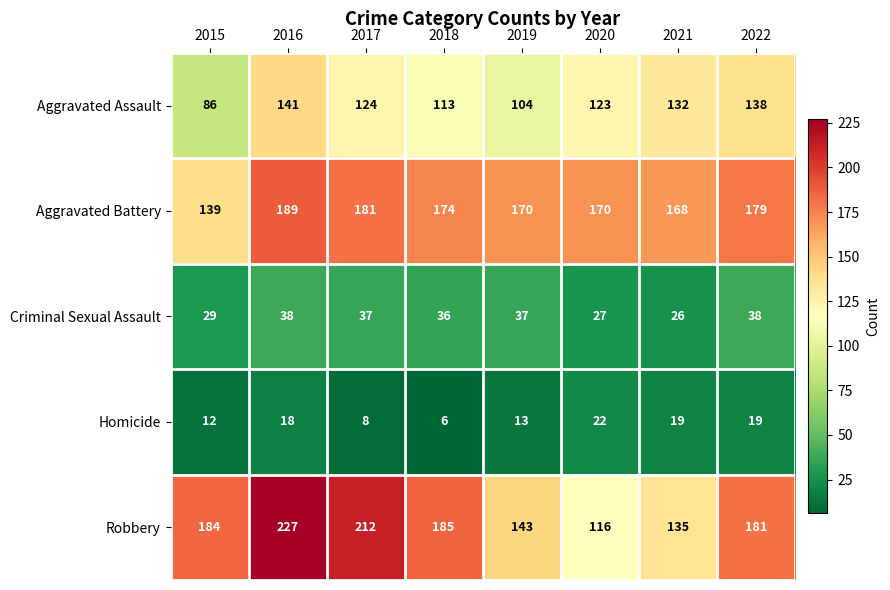

Between 2020 and 2021, which series saw the biggest shift?

Robbery